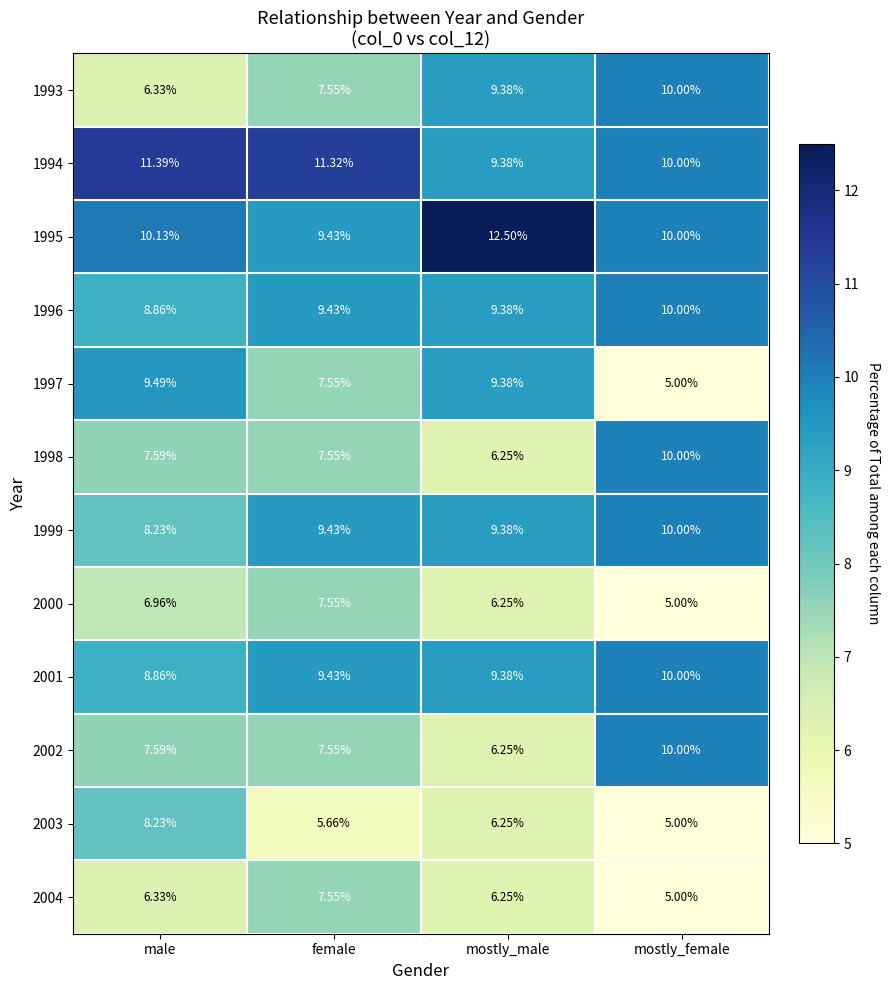

Count the number of data series in this chart.

12